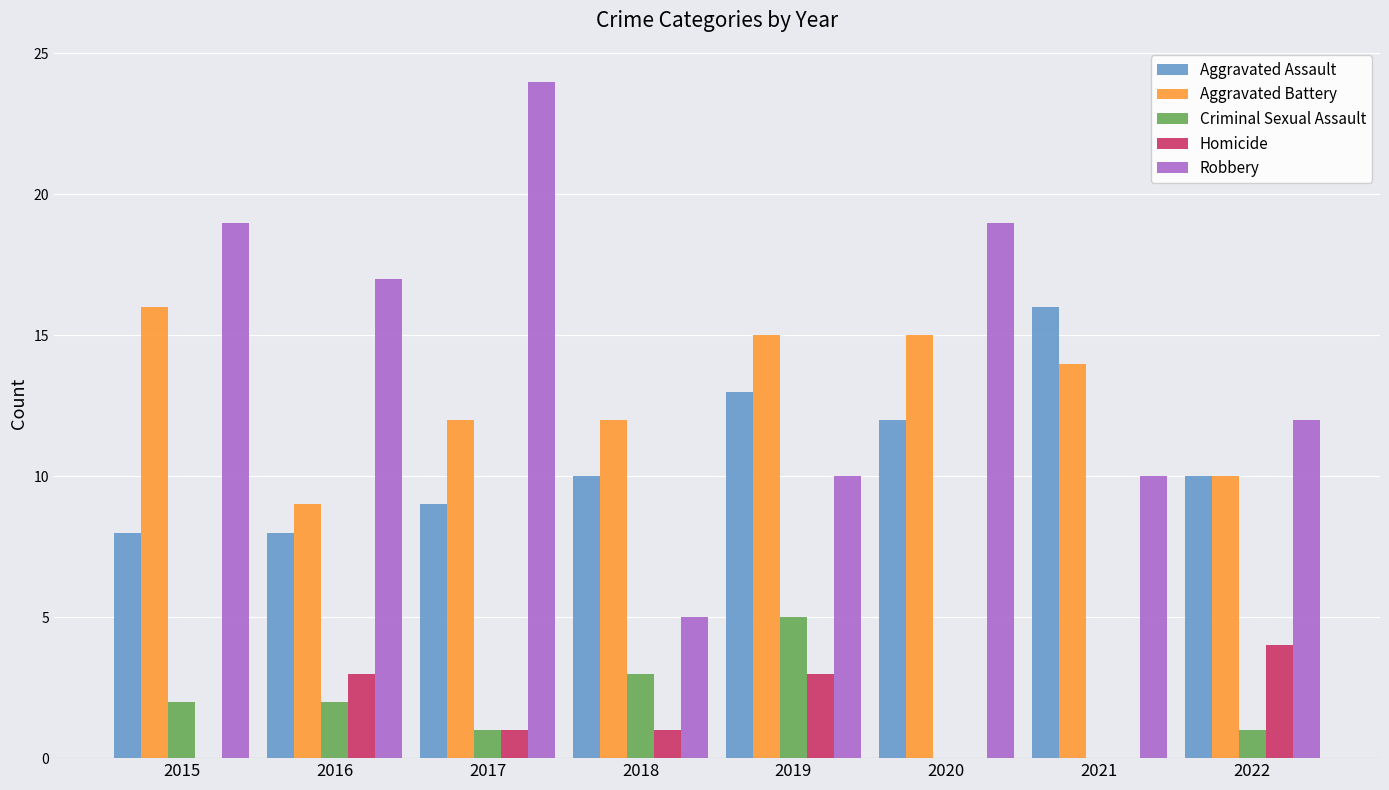

Is the value of Criminal Sexual Assault at 2019 greater than the value of Homicide at 2016?

Yes